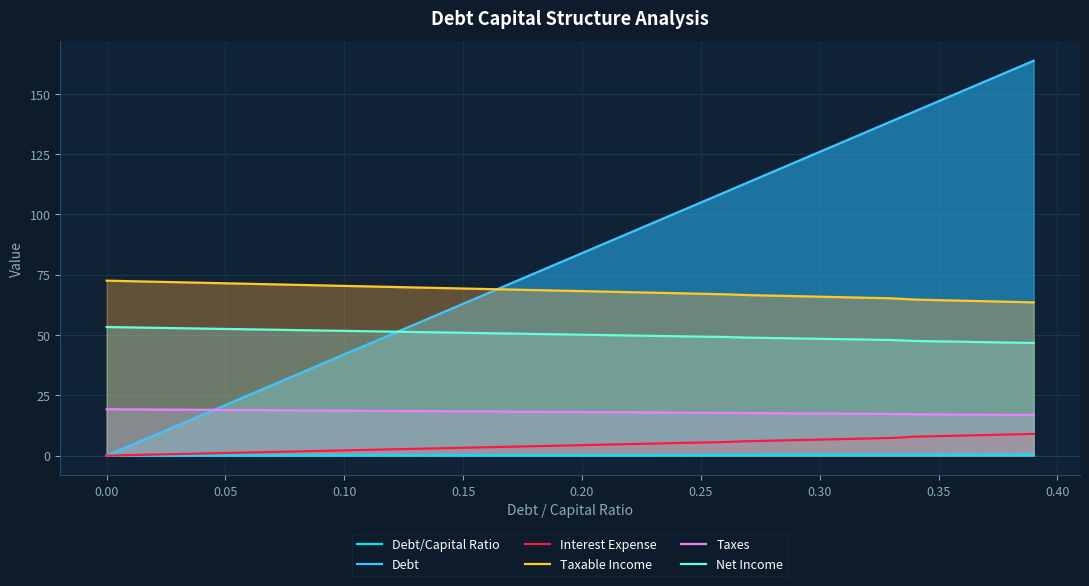

Rank the series by their maximum value, from highest to lowest.

Debt, Taxable Income, Net Income, Taxes, Interest Expense, Debt/Capital Ratio